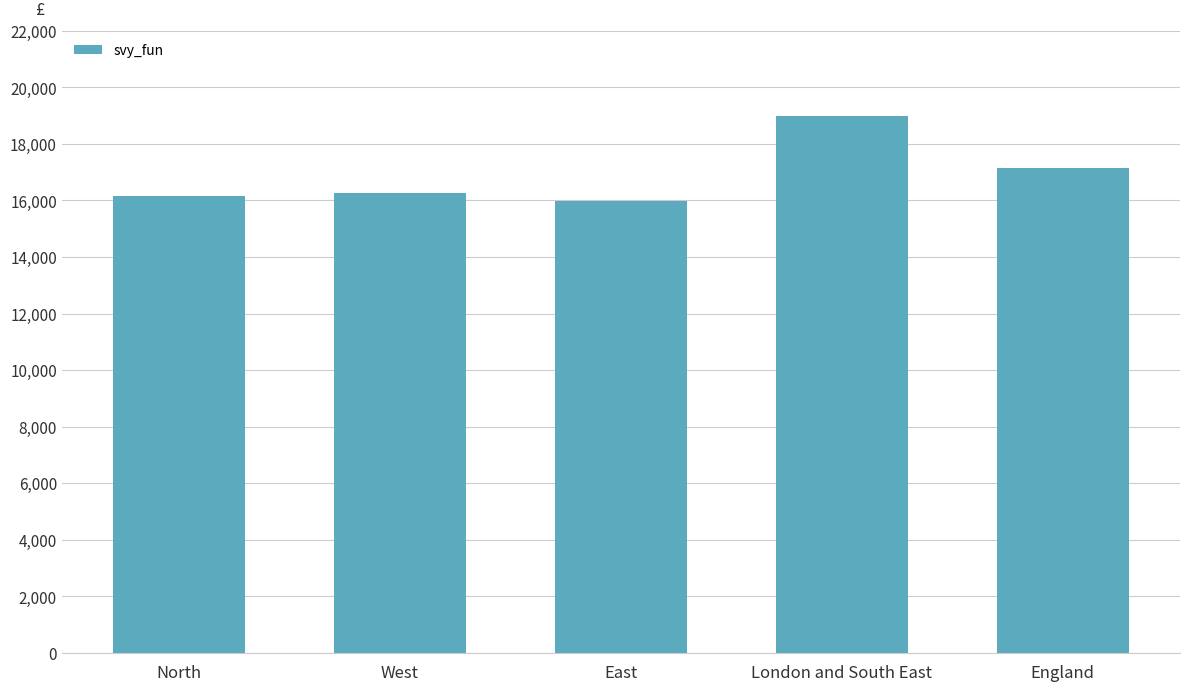

What is the value of the 4th bar from the left?

19000.6